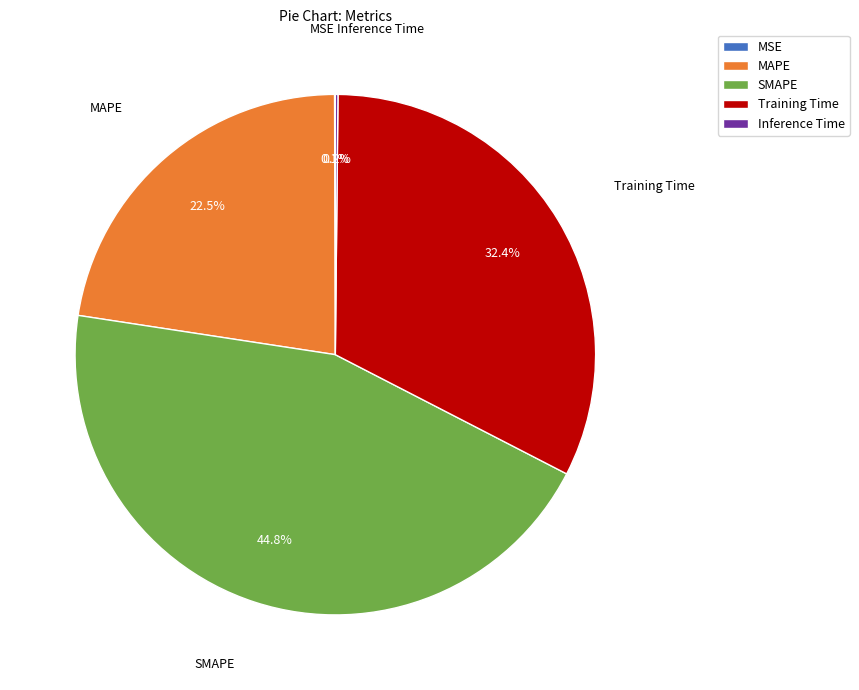

Which slice is the largest?

SMAPE